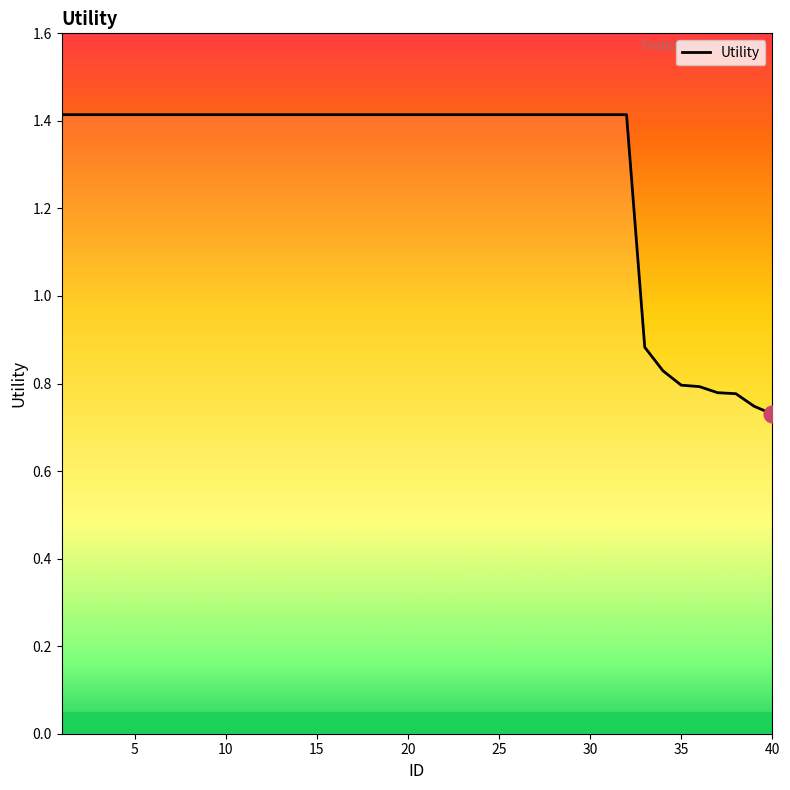

Reading left to right, extract all data points from this chart.

1.4	1.4	1.4	1.4	1.4	1.4	1.4	1.4	1.4	1.4	1.4	1.4	1.4	1.4	1.4	1.4	1.4	1.4	1.4	1.4	1.4	1.4	1.4	1.4	1.4	1.4	1.4	1.4	1.4	1.4	1.4	1.4	0.9	0.8	0.8	0.8	0.8	0.8	0.7	0.7